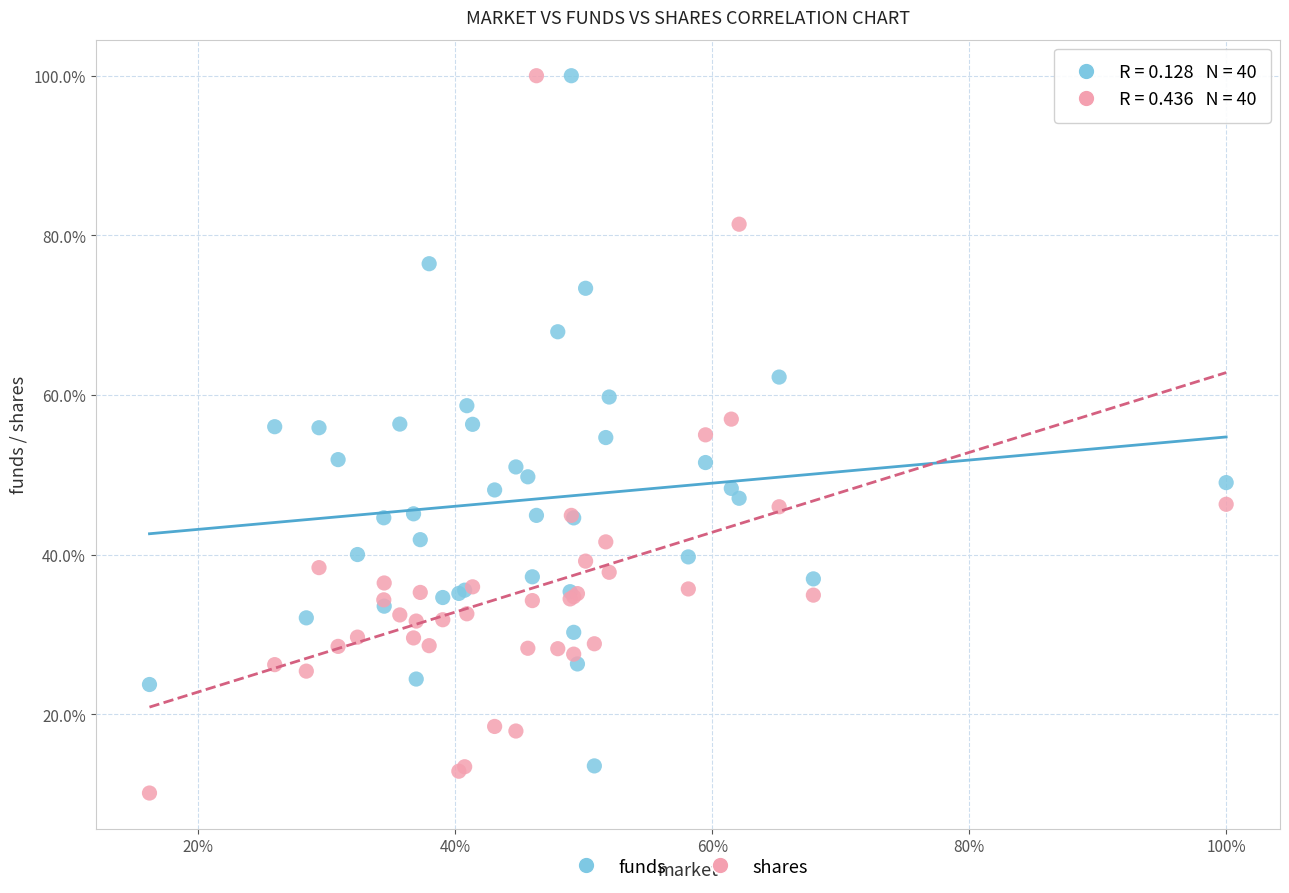

Which series has the largest Y range (max minus min)?

shares